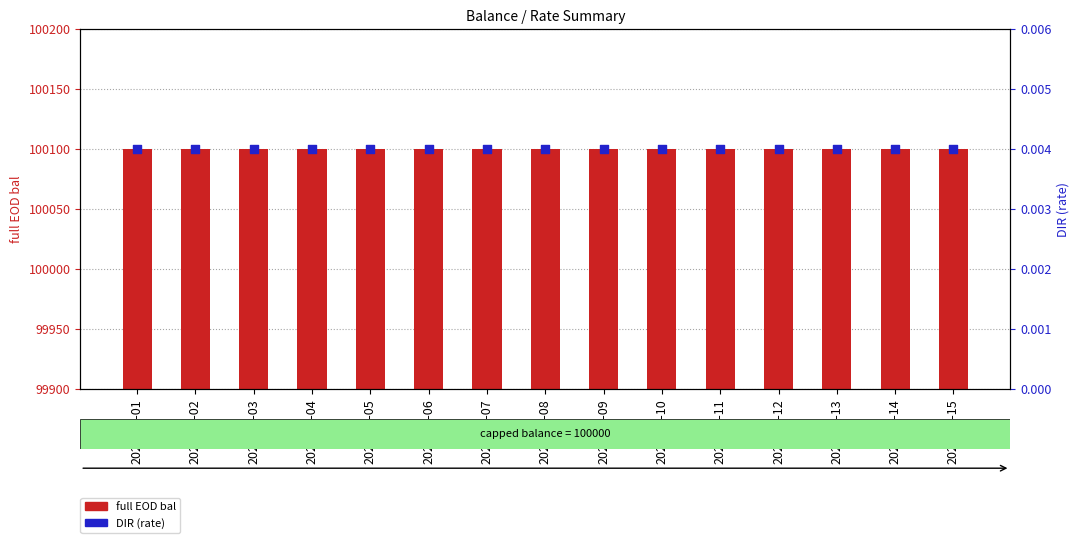

What is the total value across all series at 2024-03-14?

100100.0